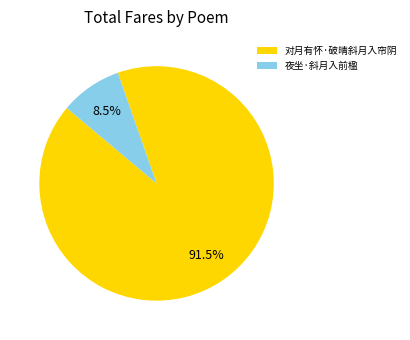

Count the number of slices in the pie.

2